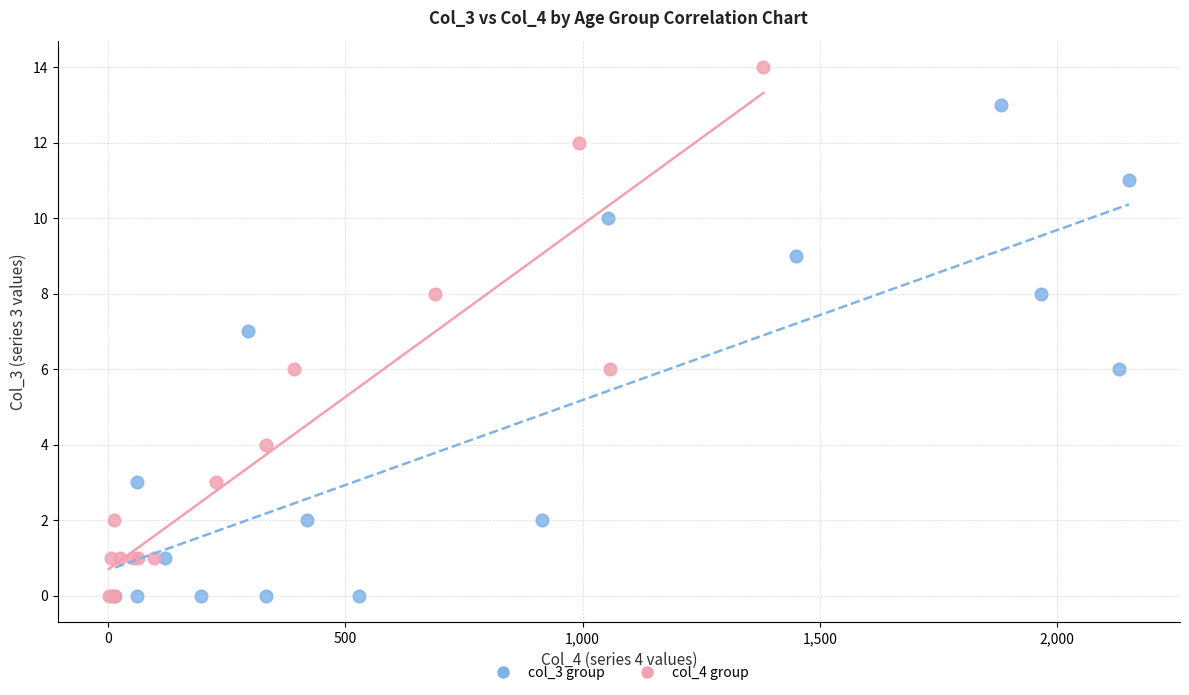

Which series reaches the maximum Y coordinate?

col_4 group